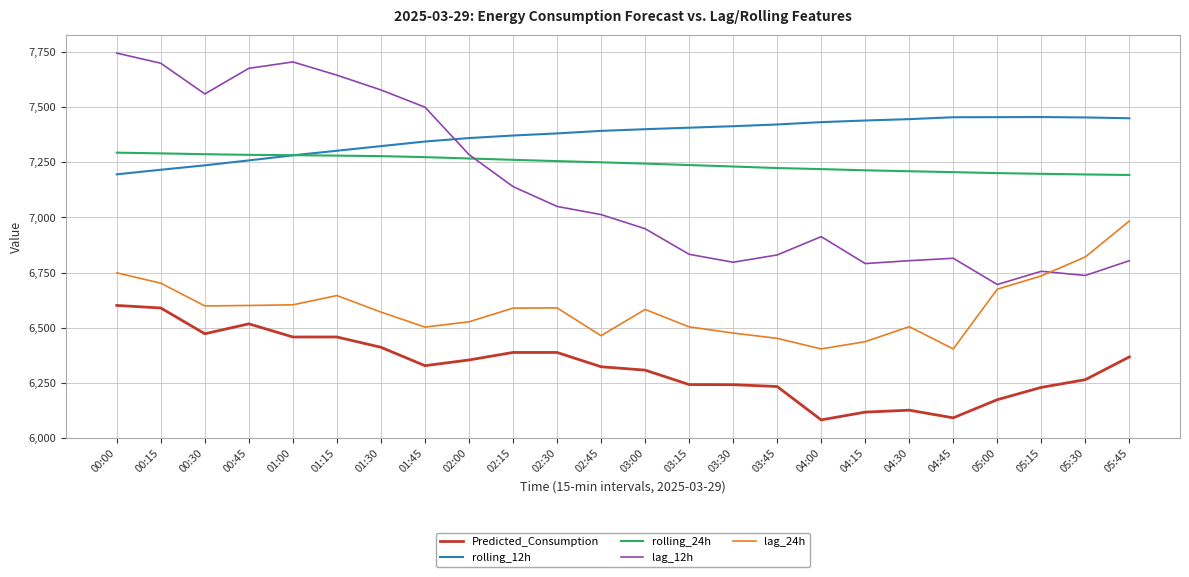

Which series has the widest spread of values?

lag_12h